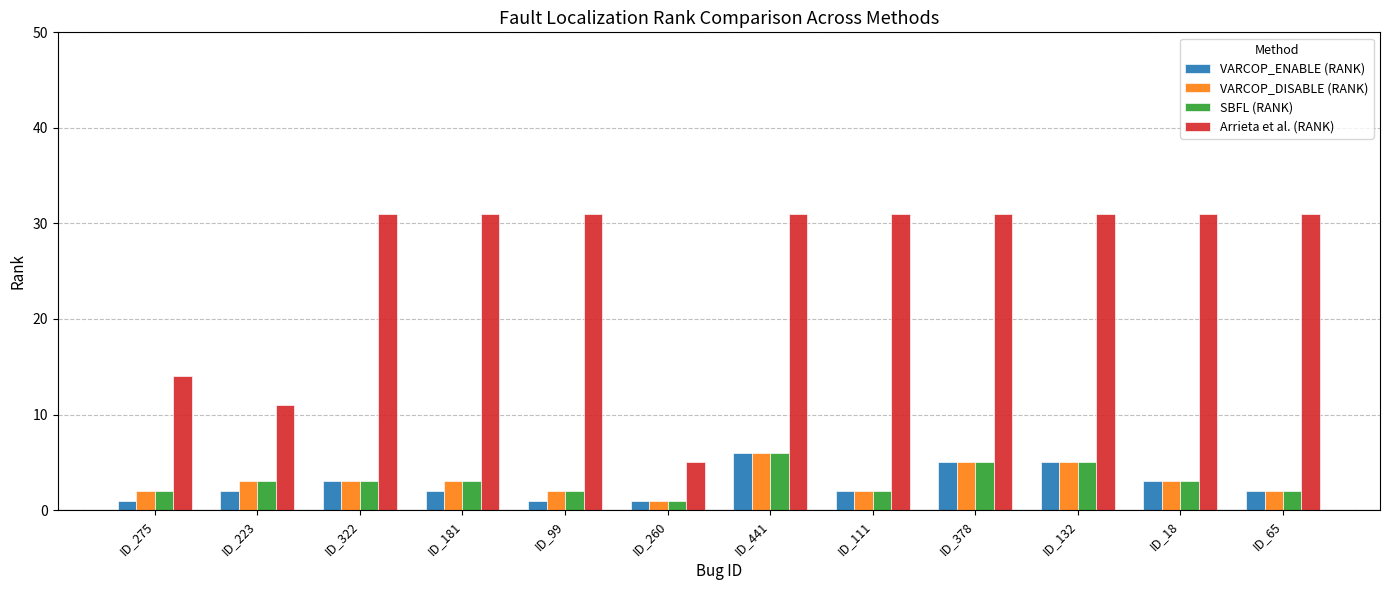

At which label does VARCOP_ENABLE (RANK) reach its peak?

ID_441